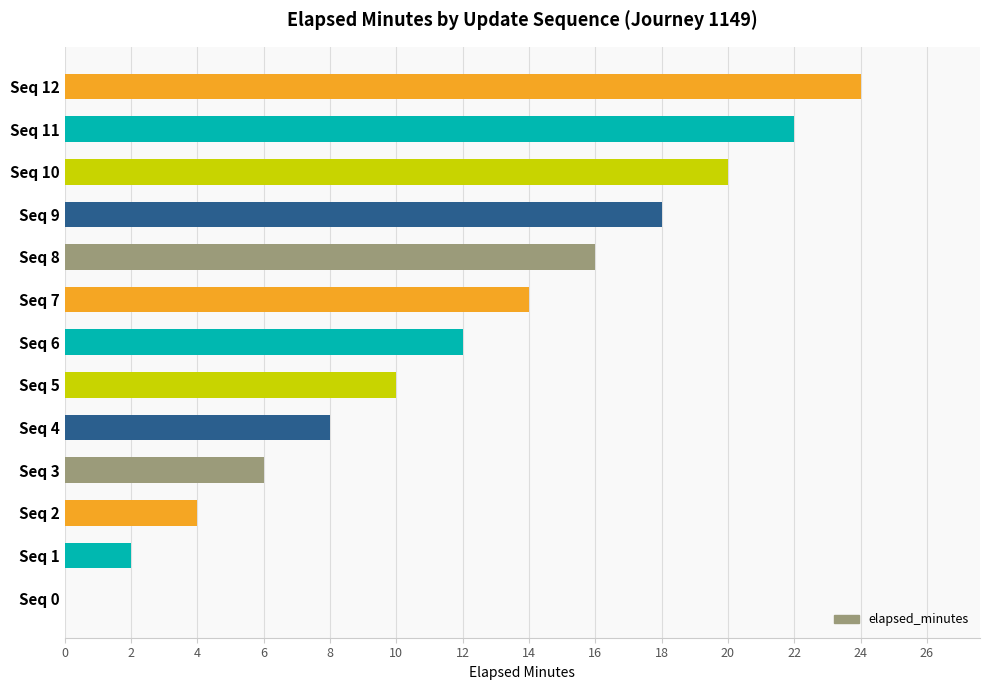

Reading top to bottom, transcribe all the data shown in this chart.

Seq 12=24	Seq 11=22	Seq 10=20	Seq 9=18	Seq 8=16	Seq 7=14	Seq 6=12	Seq 5=10	Seq 4=8	Seq 3=6	Seq 2=4	Seq 1=2	Seq 0=0